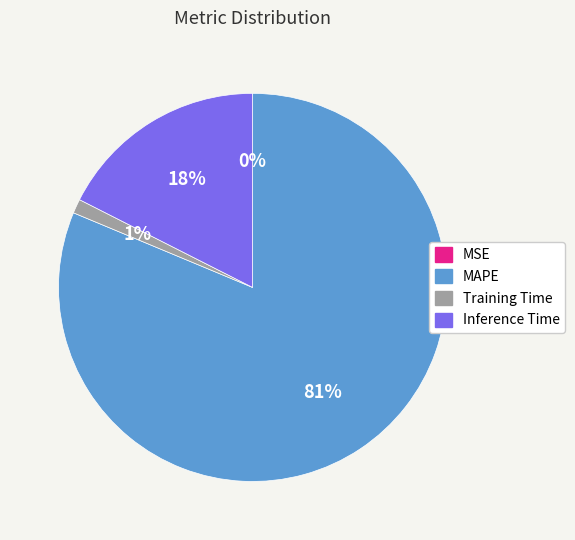

To the nearest percent, what portion does MAPE represent?

81%